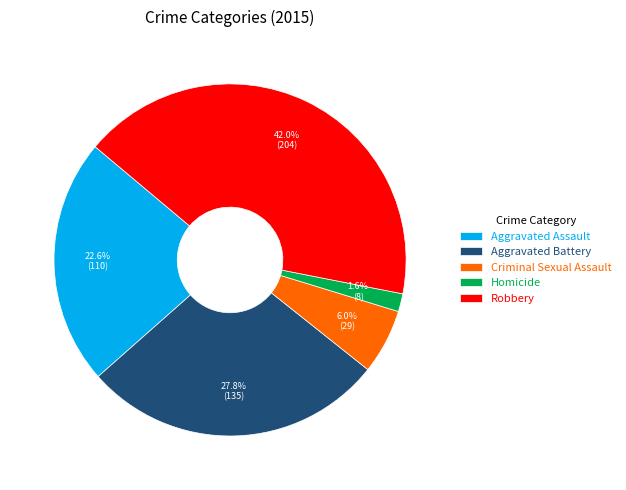

To the nearest percent, what is the difference between the largest and smallest slice percentages?

40%